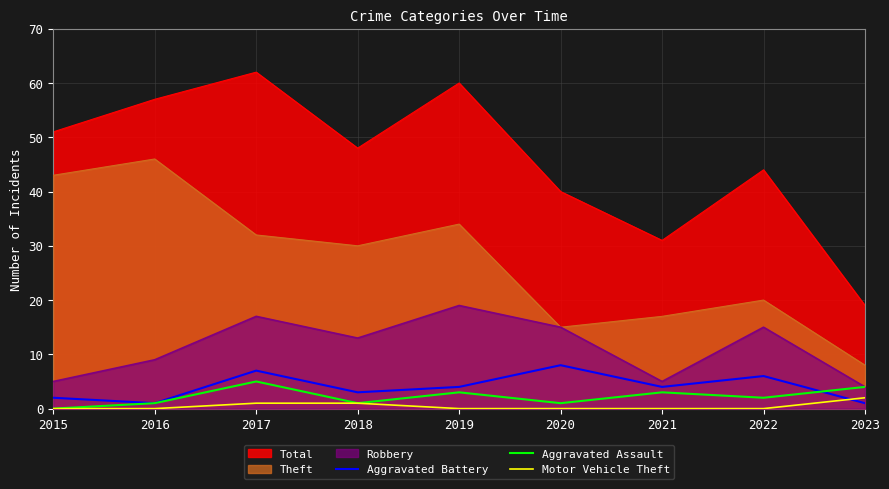

What is the difference between the highest and lowest values at 2017?

61